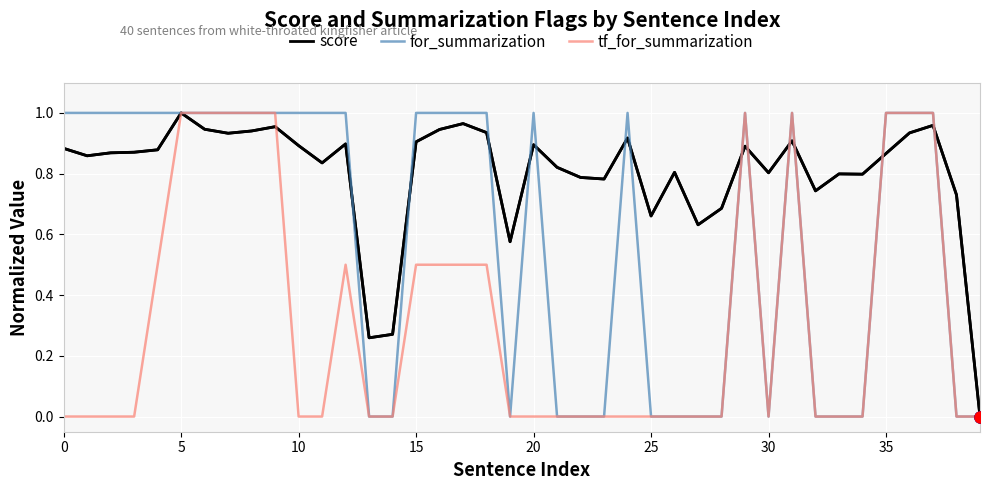

List the series in order of their overall mean, highest first.

score, for_summarization, tf_for_summarization